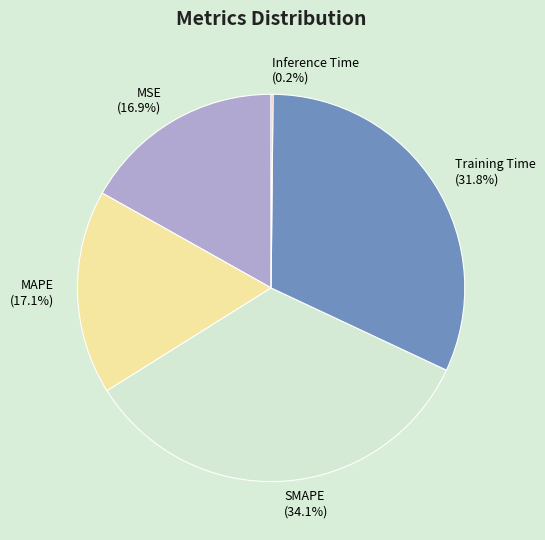

The SMAPE slice represents 25% of the pie. True or false?

False